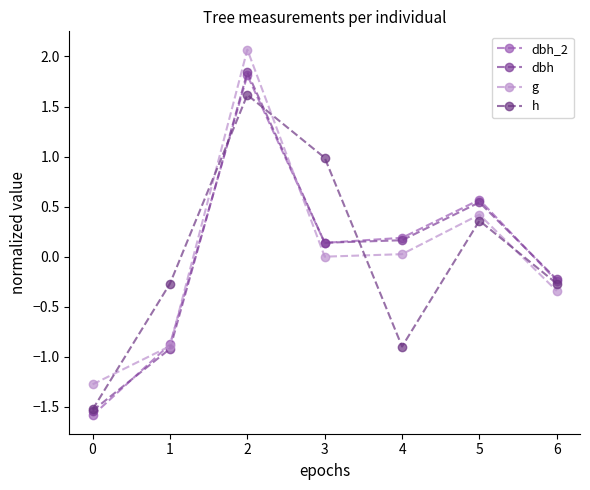

What is the sum of the h values at 1 and 5?

0.1